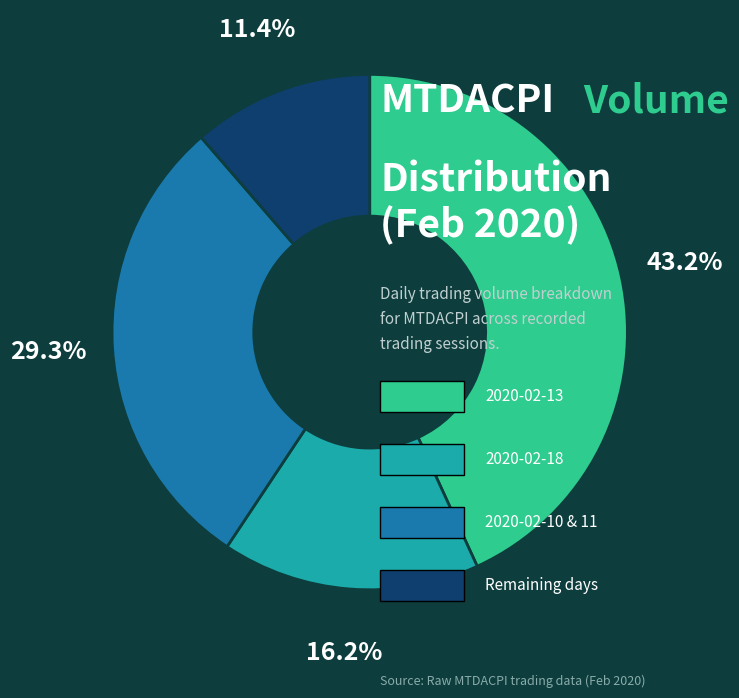

Does any single category account for the majority?

No